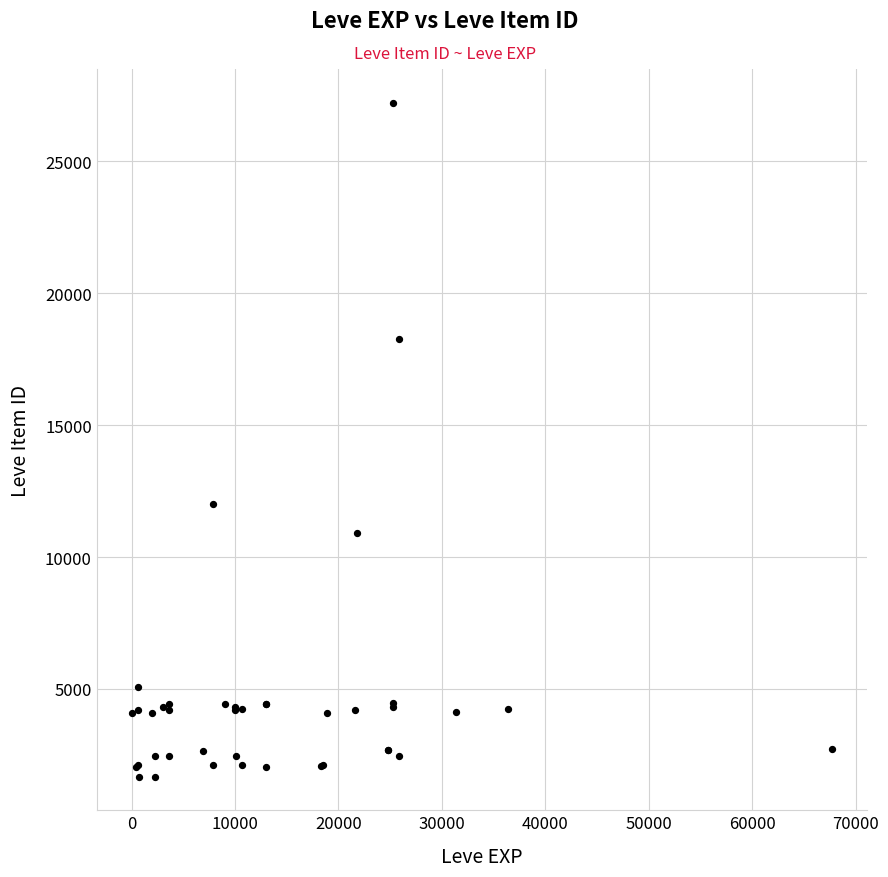

What Y value in the scatter plot is closest to 14448?

12018